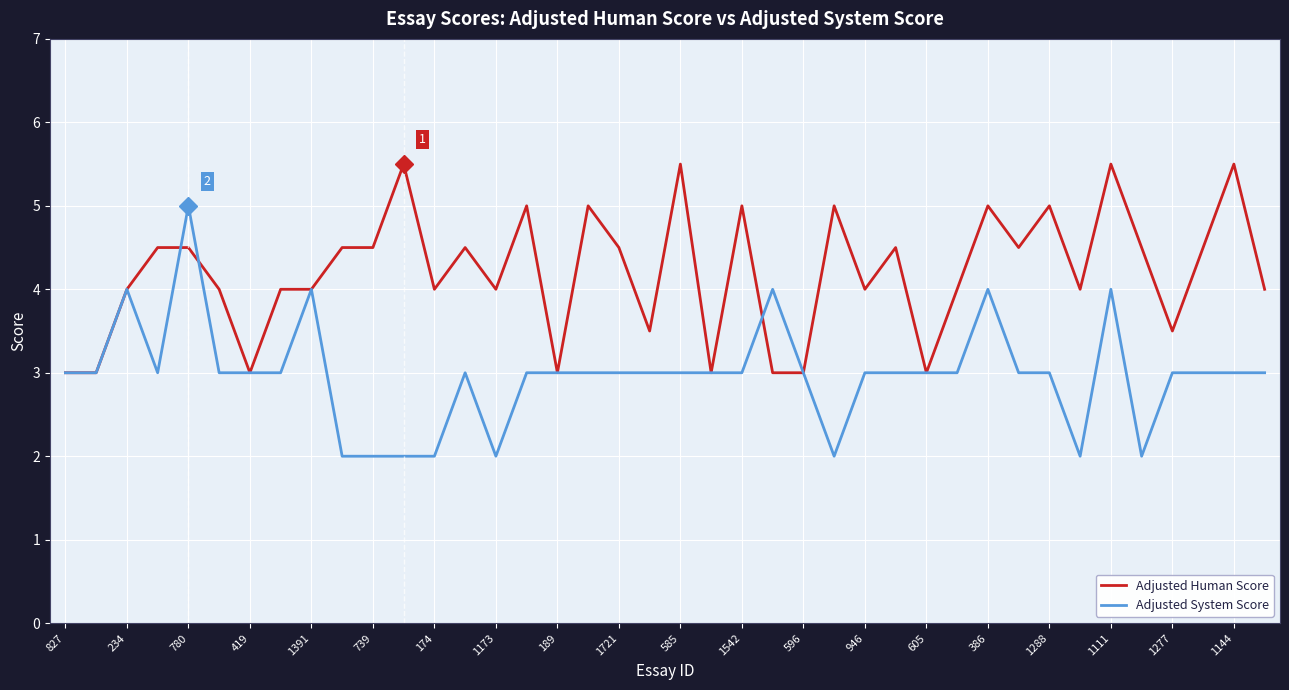

Which series has the largest total across all categories?

Adjusted Human Score